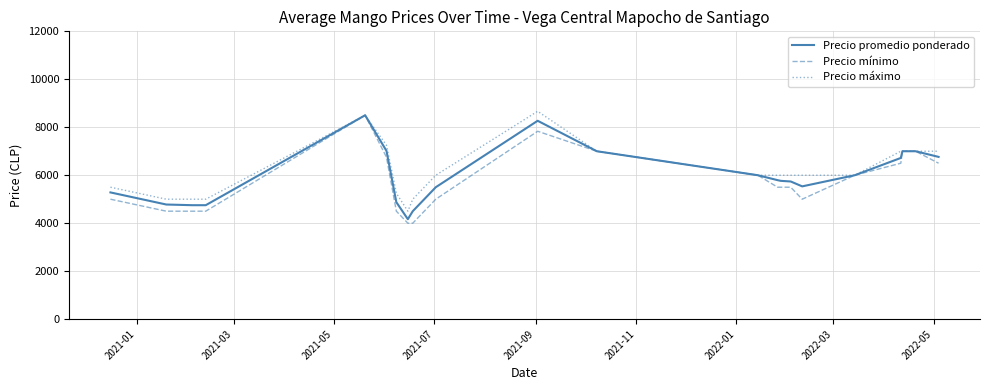

What is the sum of all Precio promedio ponderado values?

131705.3